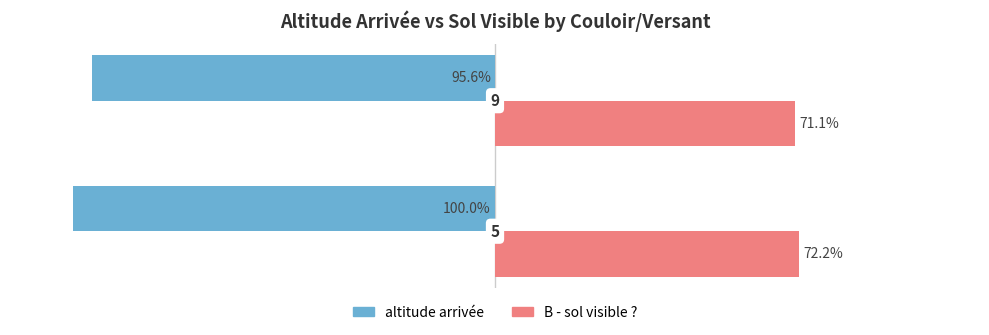

What are all the series names shown in the legend?

altitude arrivée, B - sol visible ?